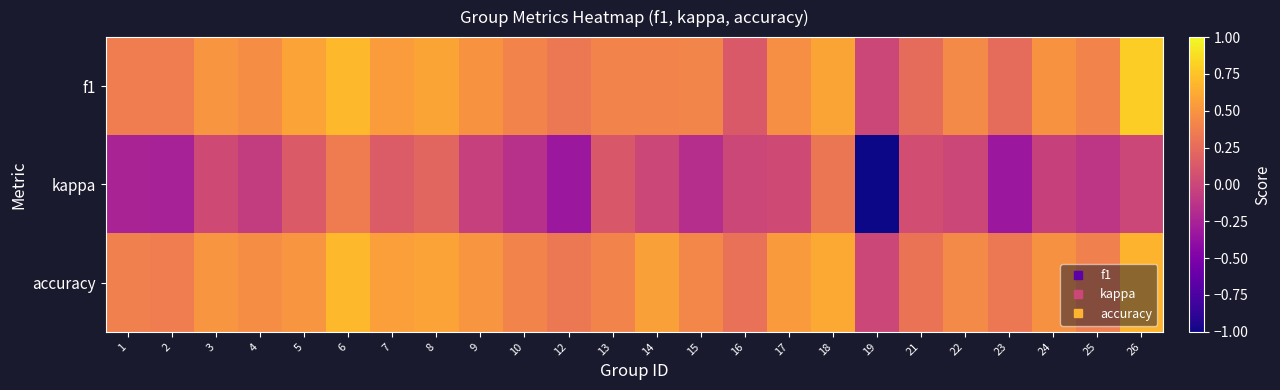

Rank the series at 22 from highest to lowest value.

f1, accuracy, kappa